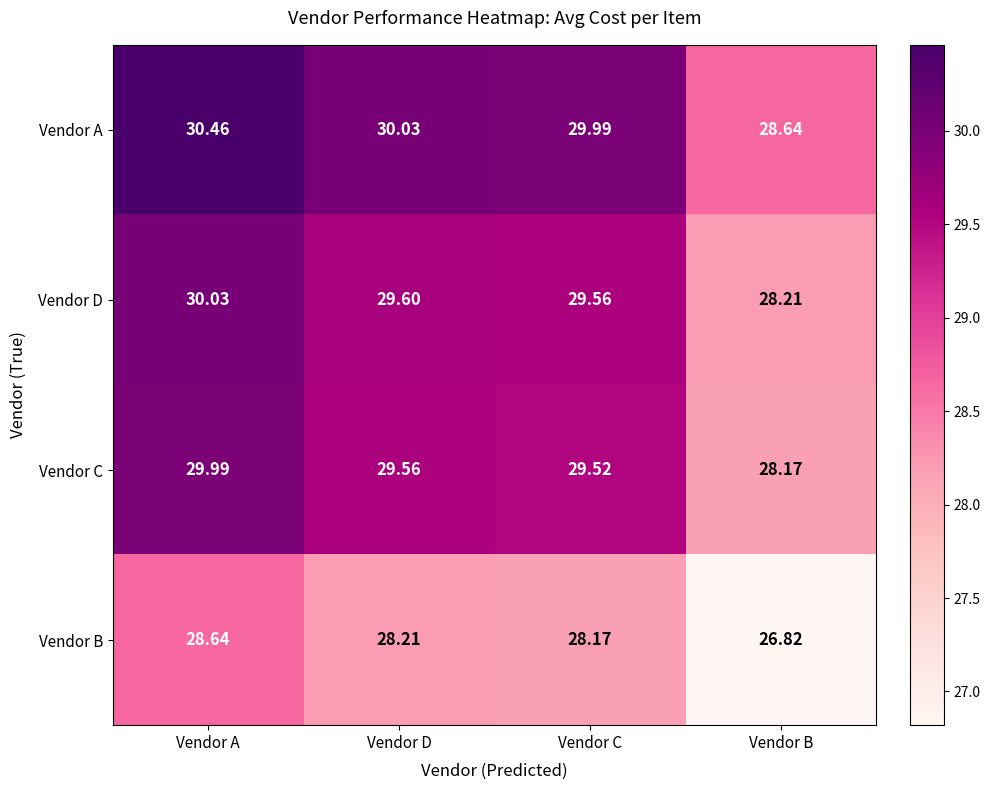

At which label does Vendor A reach its peak?

Vendor A